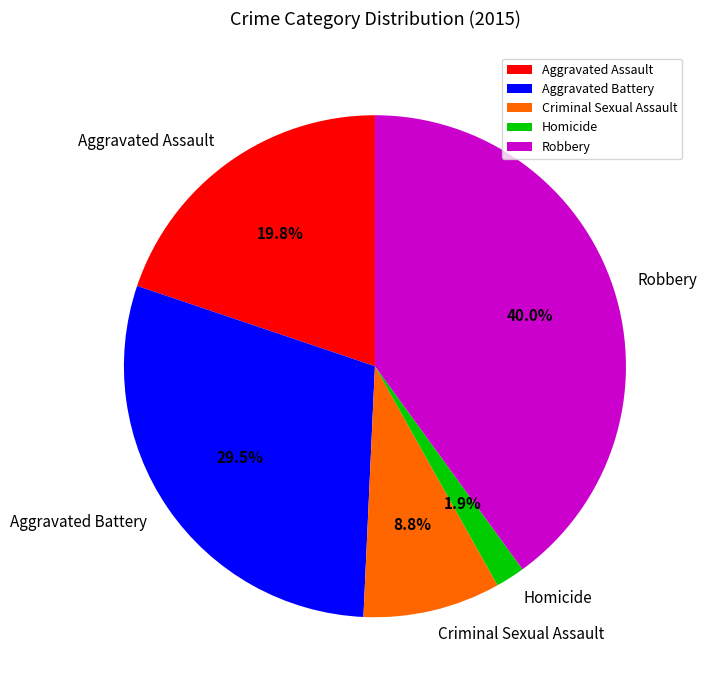

Is it true that Aggravated Assault is 20% of the pie?

True